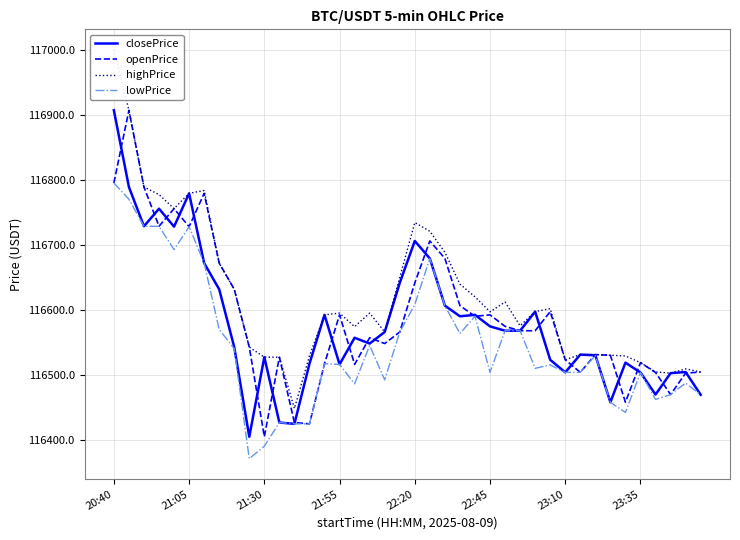

At which label does openPrice reach its minimum?

21:30